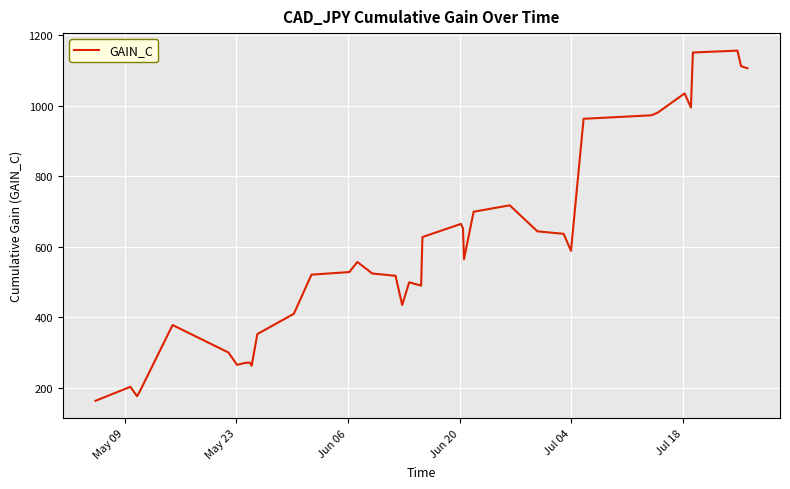

What is the greatest value displayed?

1156.2